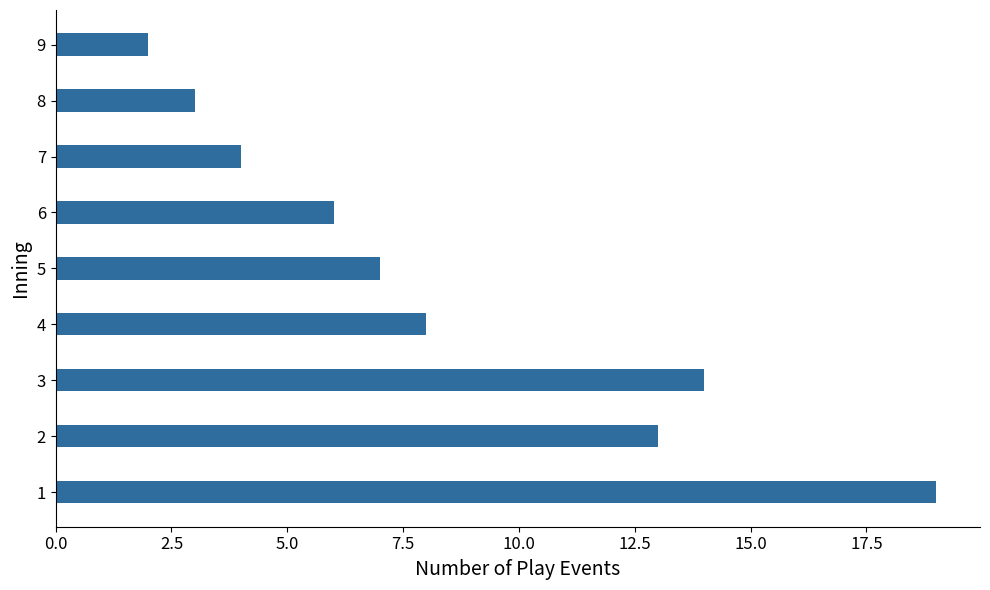

What is the change in value from 2 to 4?

-5